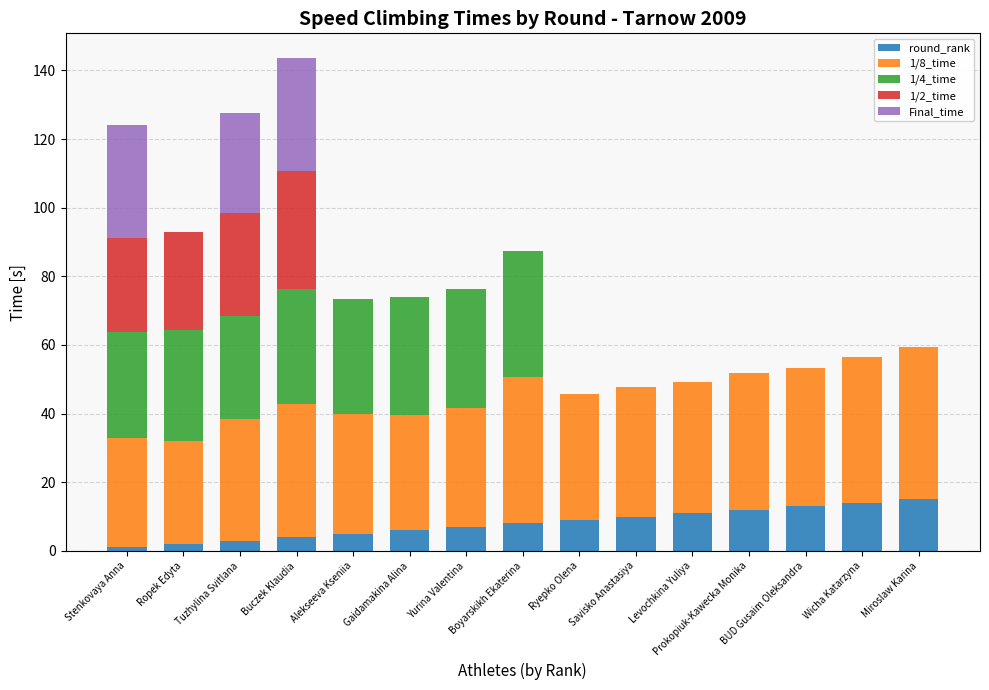

What is the highest value of the round_rank series?

15.0